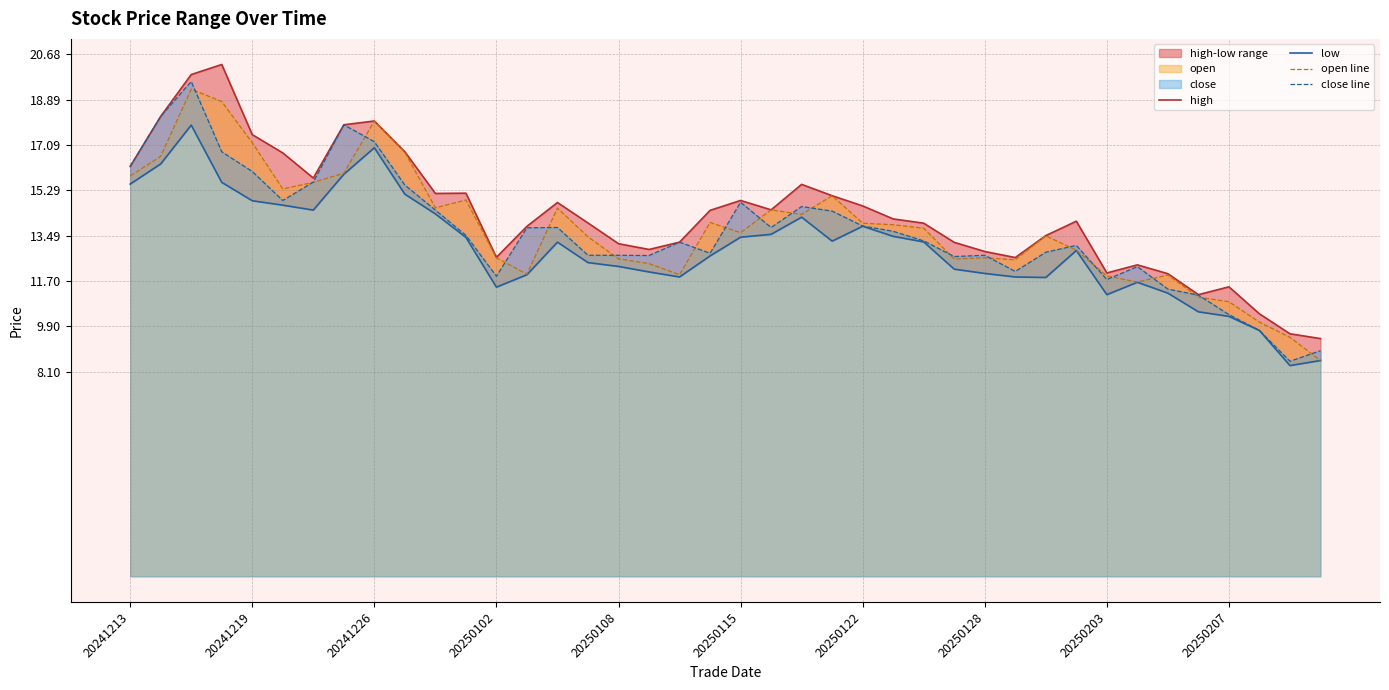

What is the minimum value for close line?

8.5